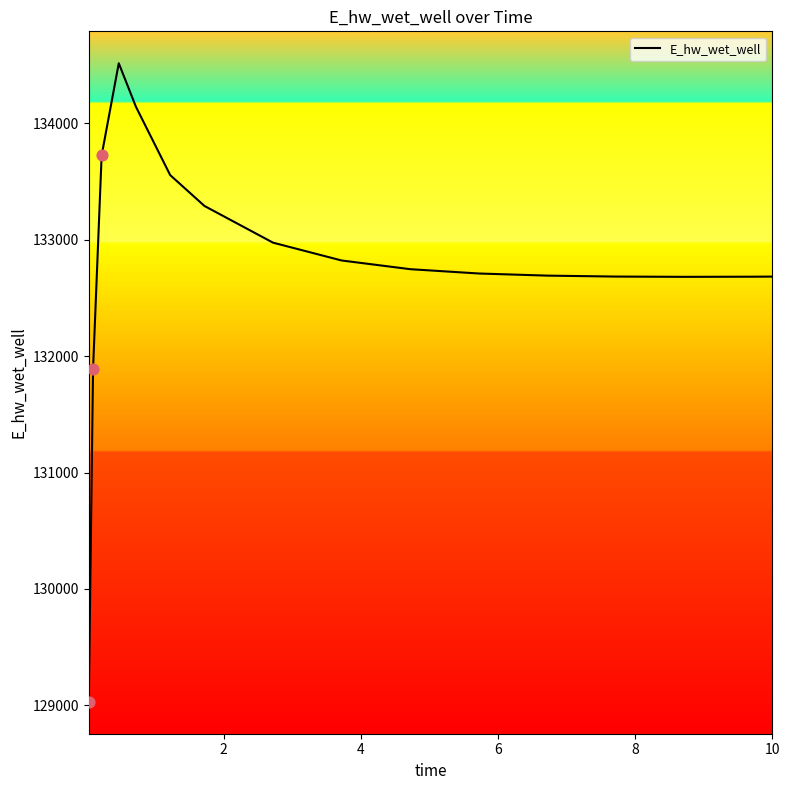

What is the difference between the maximum and minimum values?

5488.4